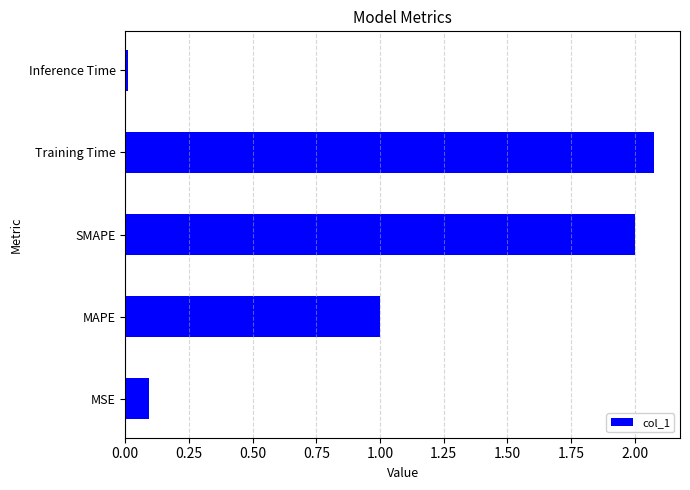

Which category has the lowest value across all series?

Inference Time